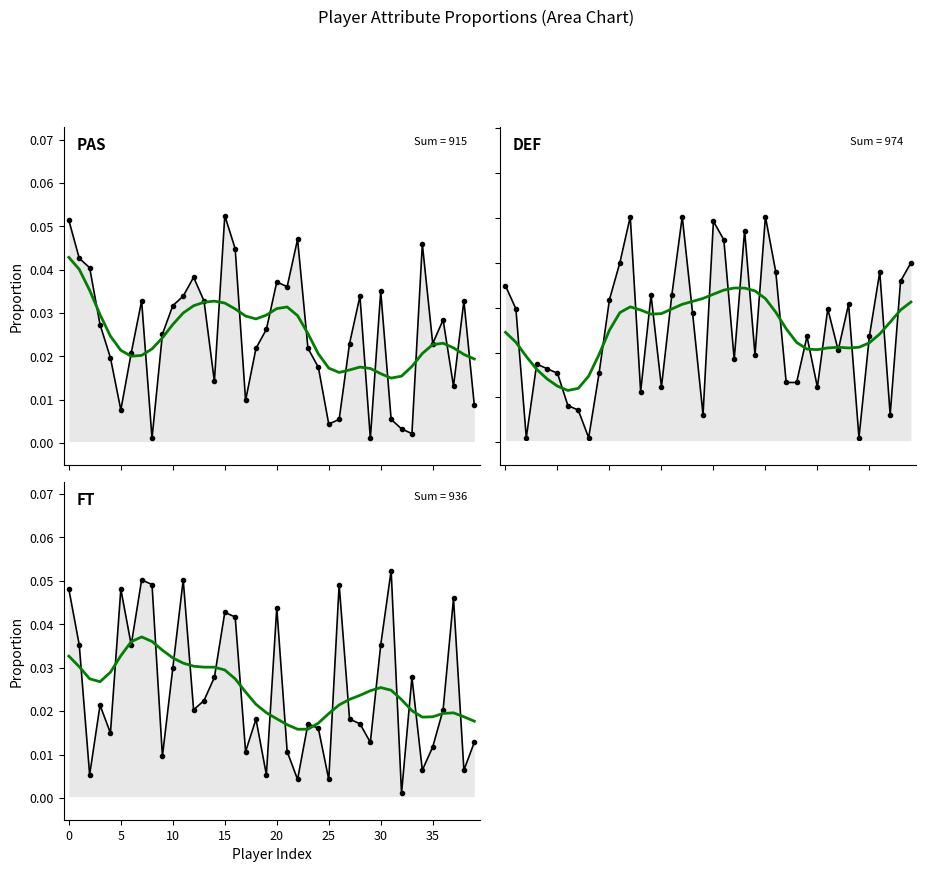

What is the label of the 29th point from the right?

11